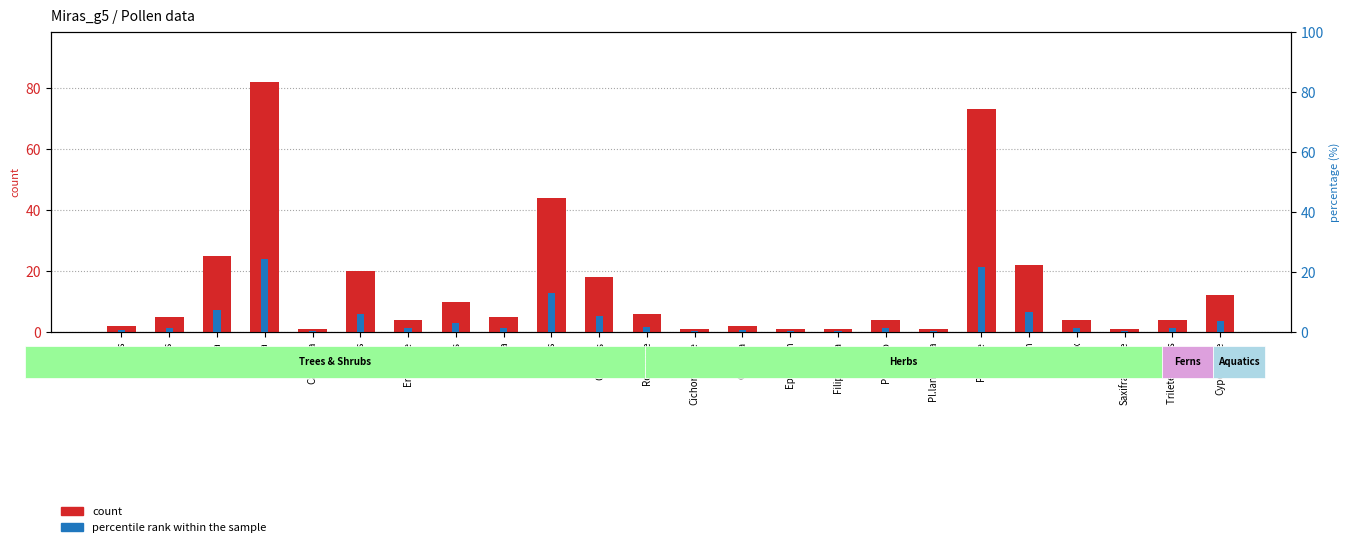

What are all the series names shown in the legend?

count, percentile rank within the sample